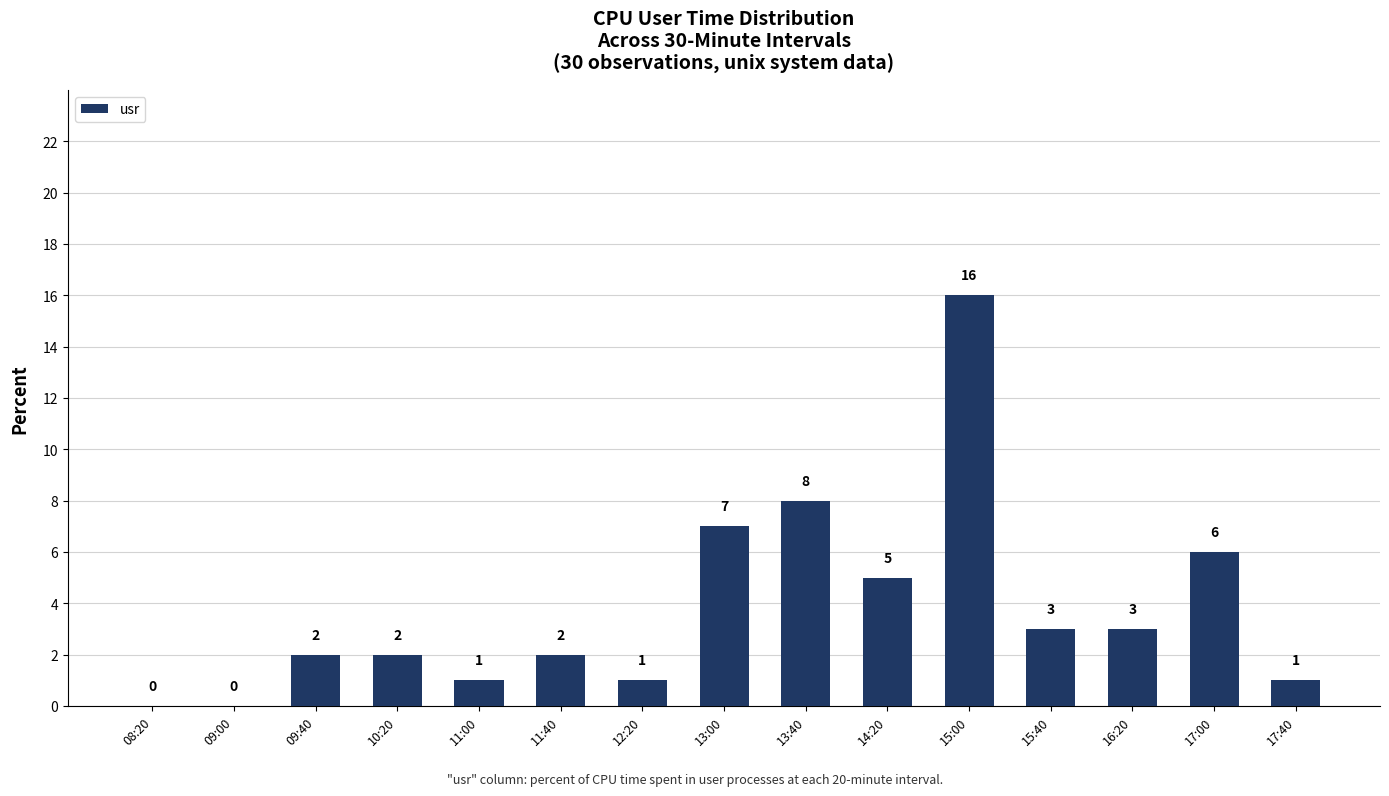

Which category has the highest value across all series?

15:00